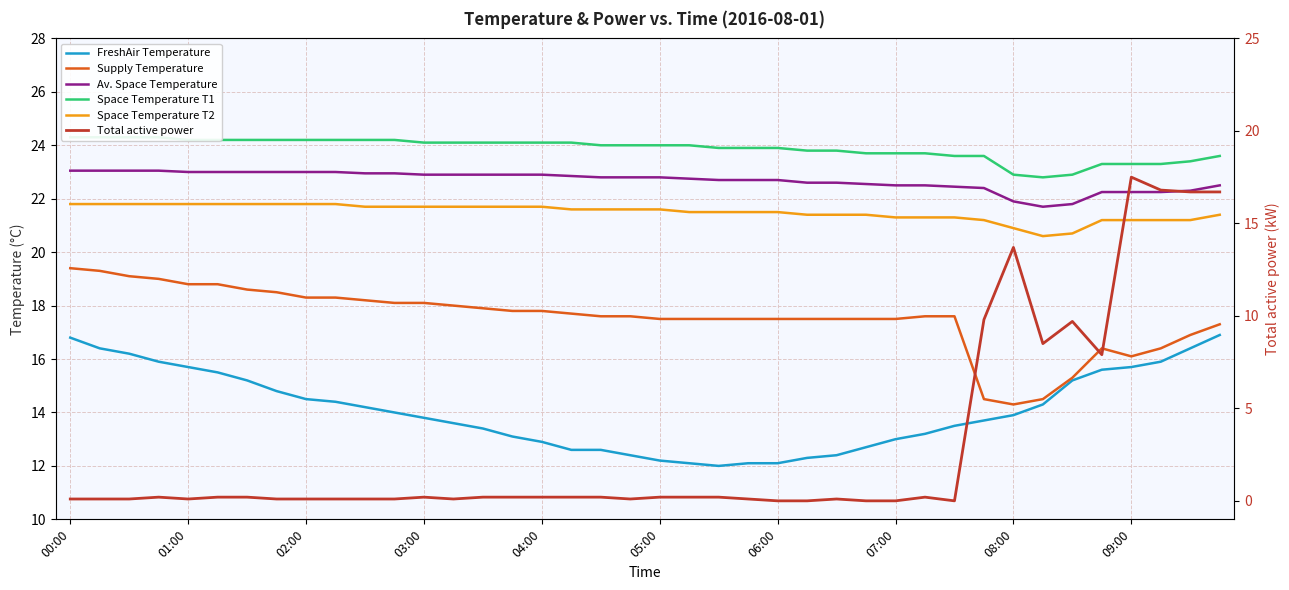

What is the total value across all series at 37?

115.8